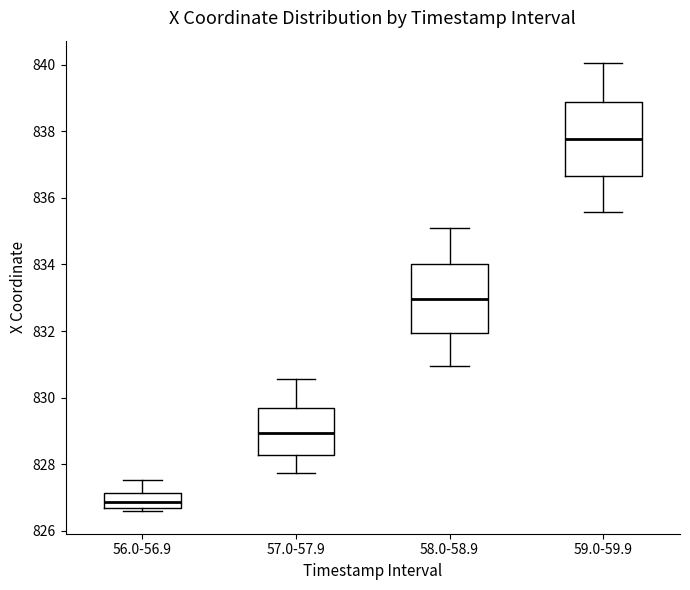

Which box has the highest median line?

59.0-59.9